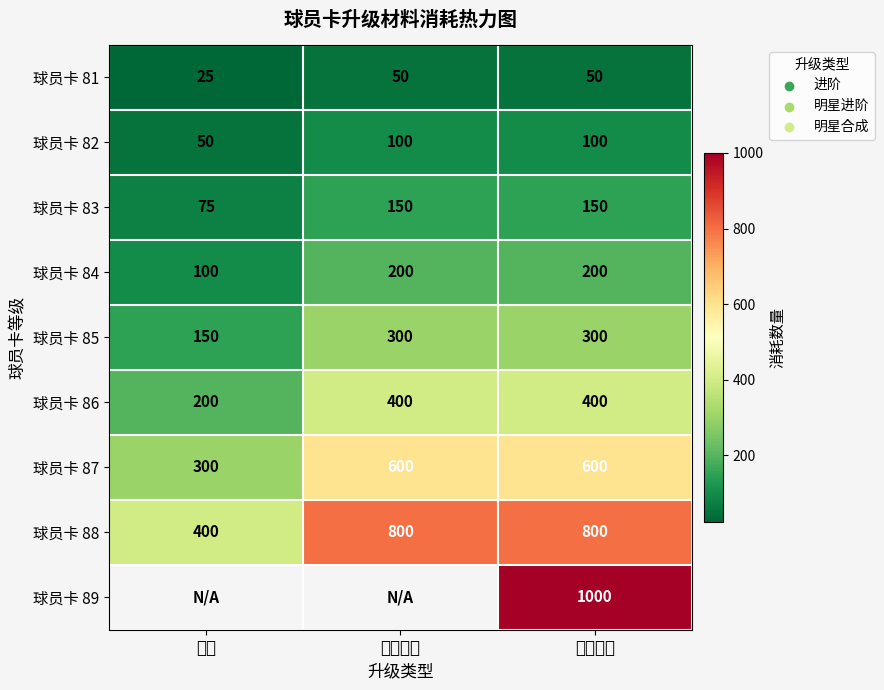

At how many categories does at least one series exceed 727?

2